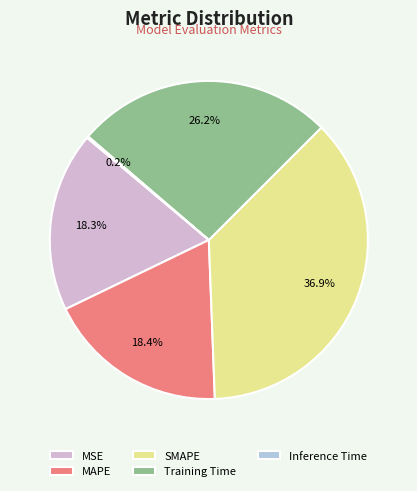

What is the ratio of the value at MSE to the value at SMAPE?

0.5